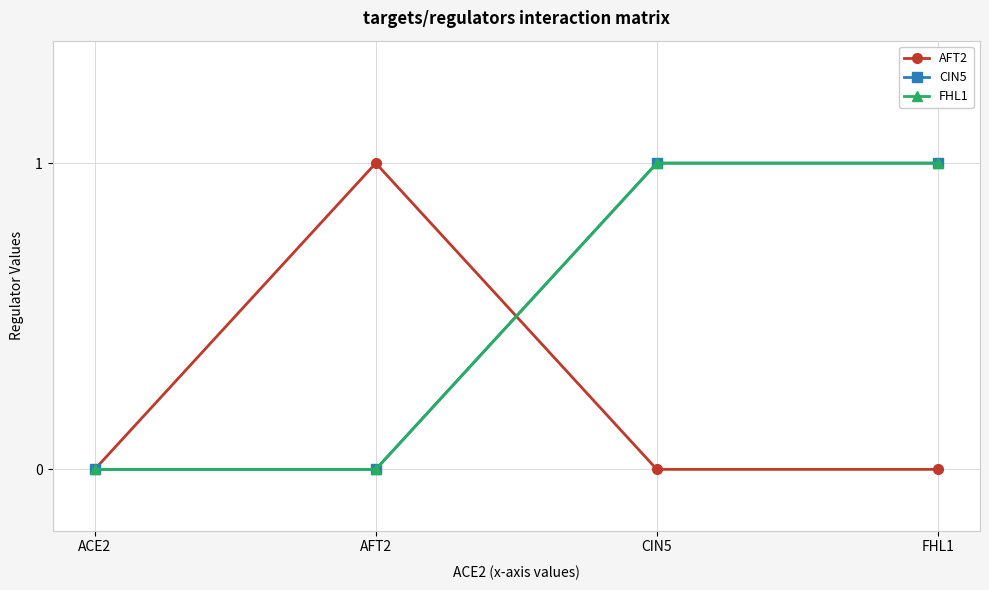

The CIN5 series shows 2 at CIN5. True or false?

False